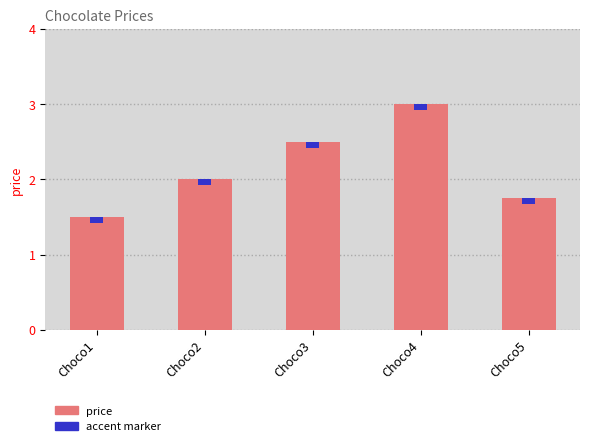

True or false: the data shows 2.5 at Choco3.

True